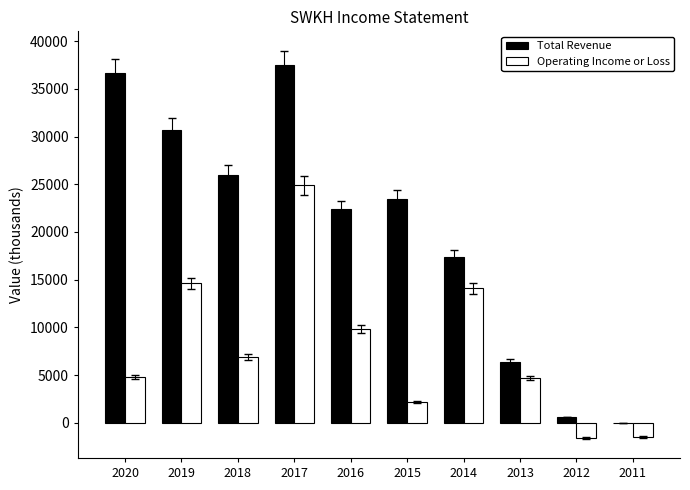

At which label is Total Revenue closest to 18750?

2014